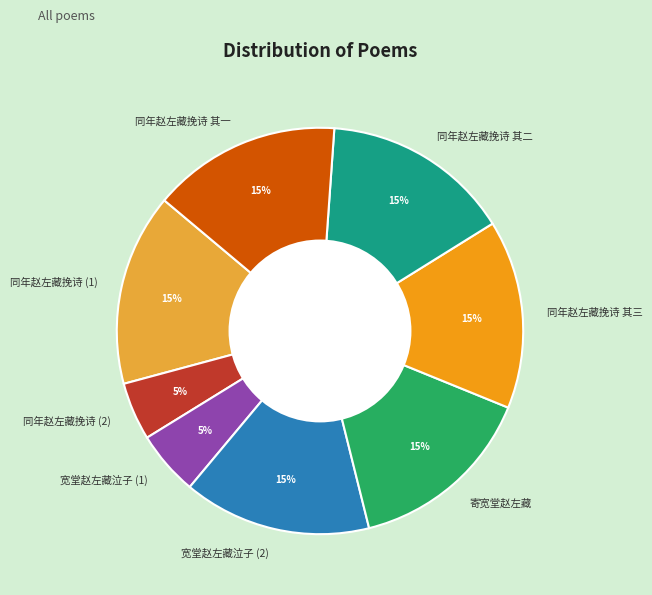

To the nearest percent, what percentage of the pie is 同年赵左藏挽诗 其二?

15%